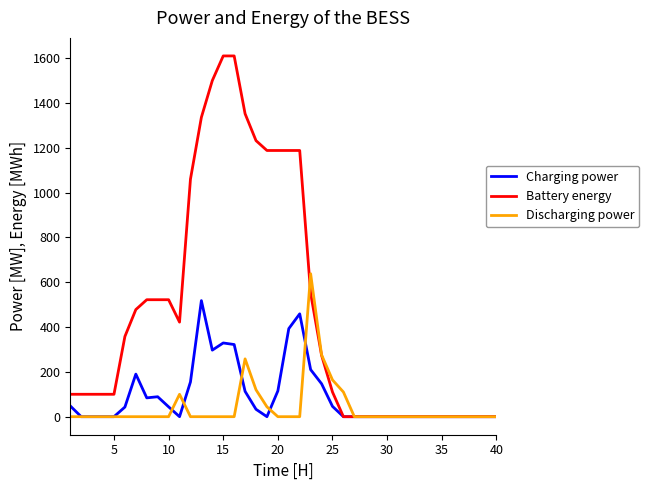

List the series in order of their peak value, highest first.

Battery energy, Discharging power, Charging power